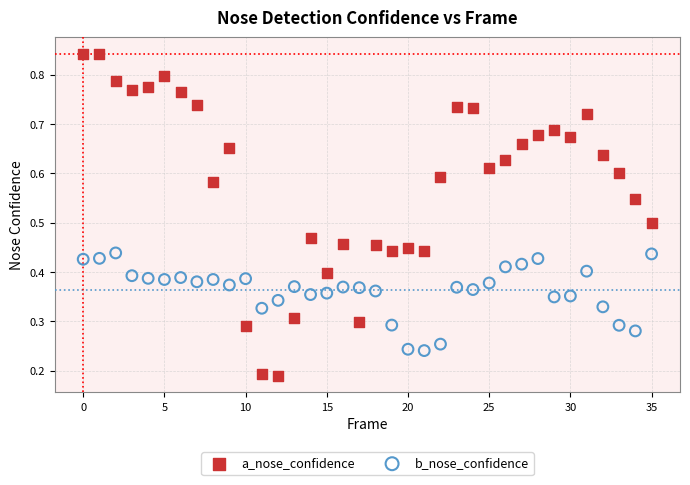

What are all the series names shown in the legend?

a_nose_confidence, b_nose_confidence